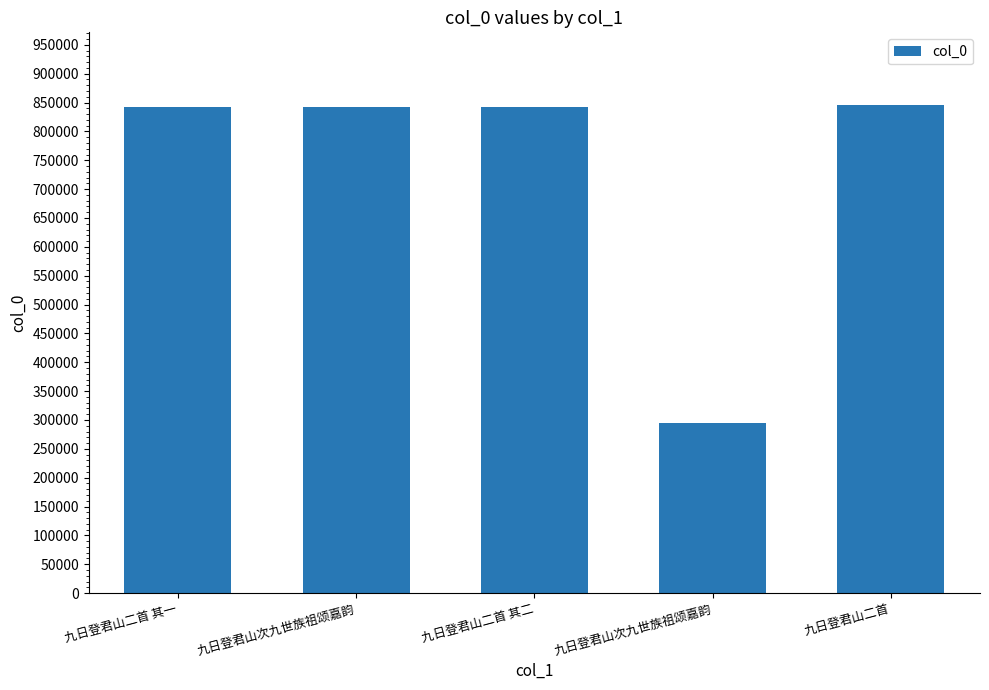

Rank the categories by value from lowest to highest.

九日登君山次九世族祖颂嘉韵, 九日登君山二首 其一, 九日登君山二首 其二, 九日登君山次九世族祖颂嘉韵, 九日登君山二首